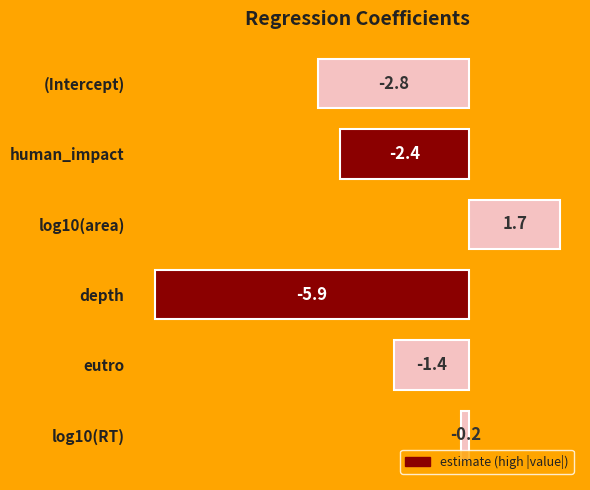

Between human_impact and depth, which is larger?

human_impact